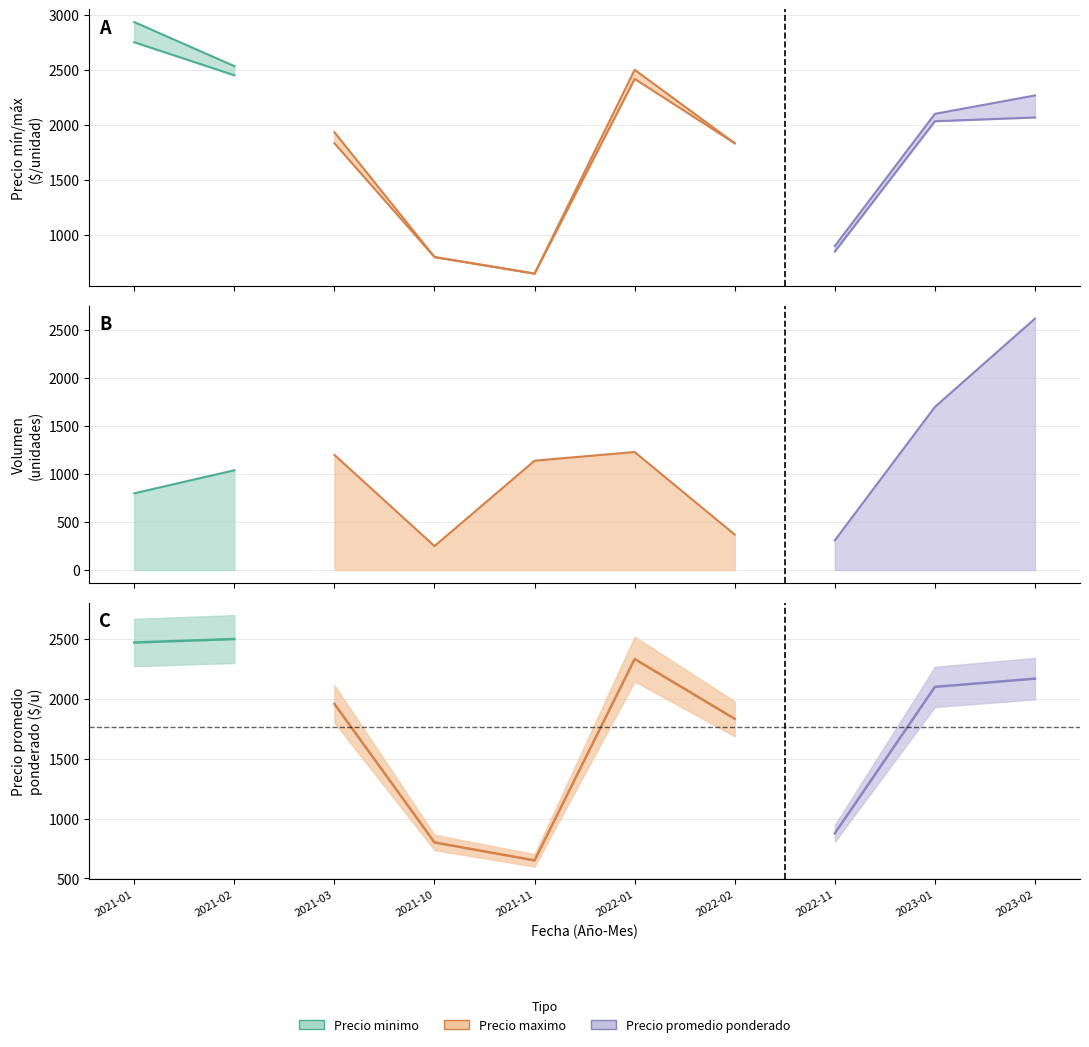

Does the chart have visible grid lines?

Yes